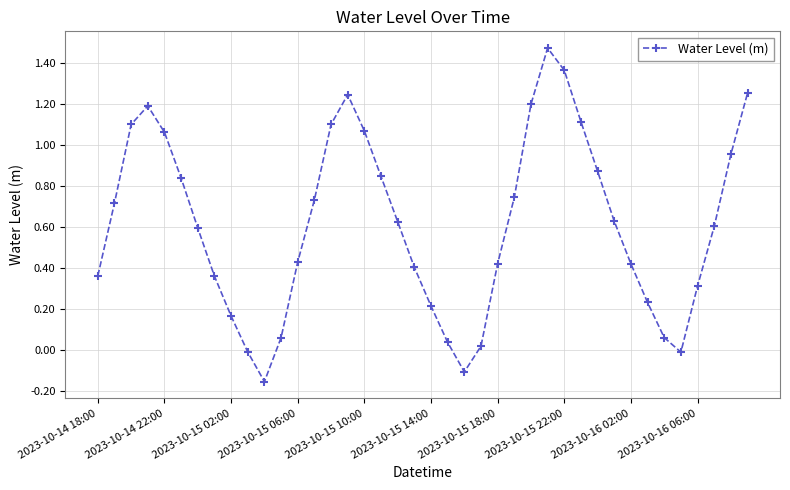

How many points are lower than both their immediate neighbors (excluding endpoints)?

3